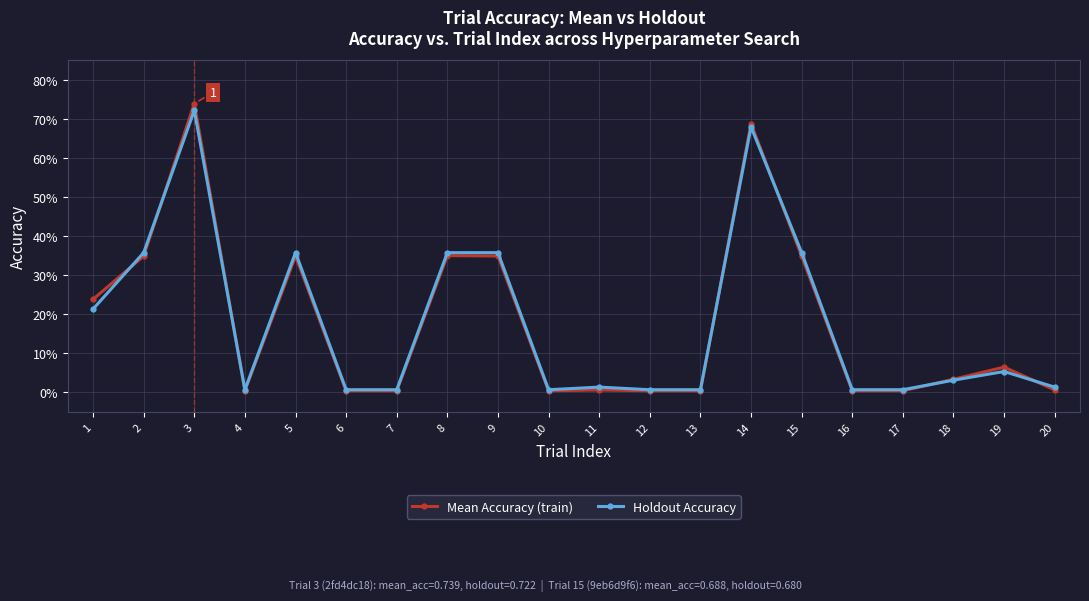

Reading left to right, list all the values displayed in this chart.

Mean Accuracy (train): 0.2	0.3	0.7	0.0	0.3	0.0	0.0	0.4	0.3	0.0	0.0	0.0	0.0	0.7	0.3	0.0	0.0	0.0	0.1	0.0
Holdout Accuracy: 0.2	0.4	0.7	0.0	0.4	0.0	0.0	0.4	0.4	0.0	0.0	0.0	0.0	0.7	0.4	0.0	0.0	0.0	0.1	0.0